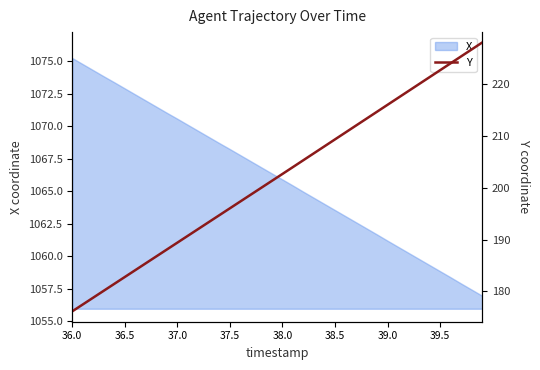

How many lines are shown in the chart?

1